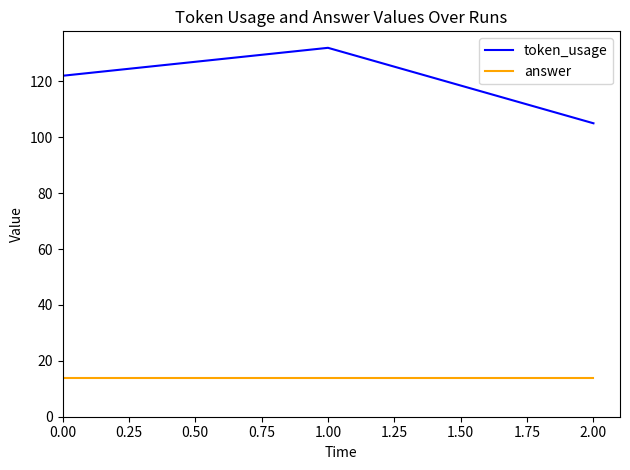

Count the number of data series in this chart.

2